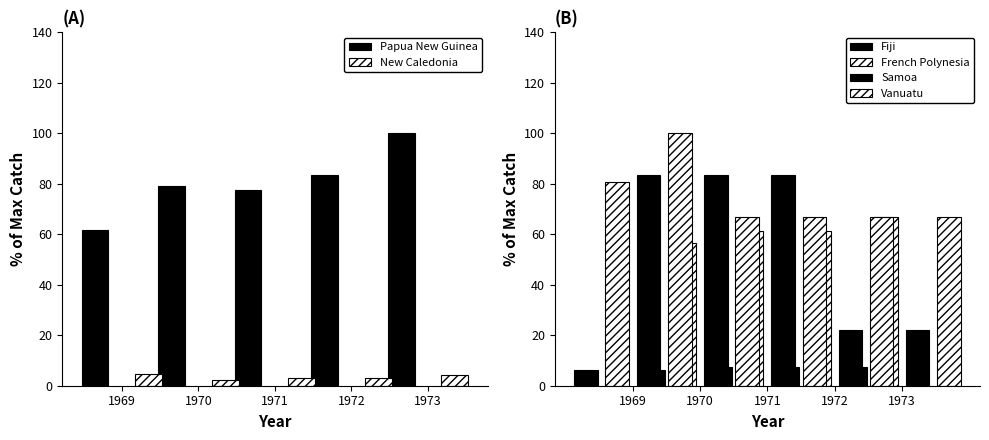

How many groups of bars are there?

5